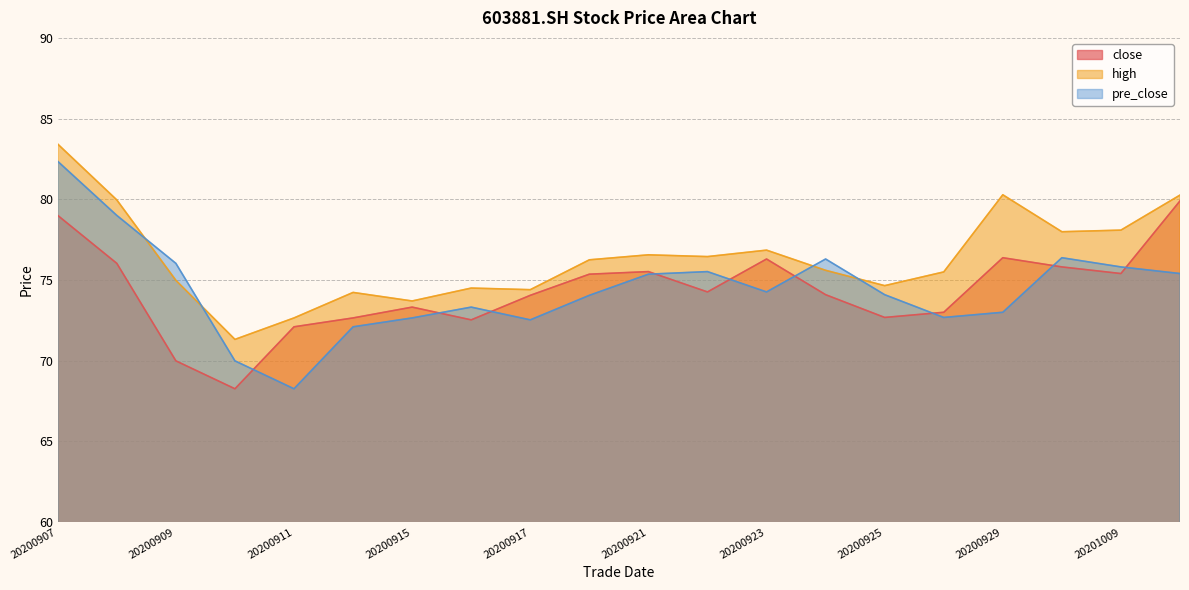

What value does the close series have at 20200924?

74.1